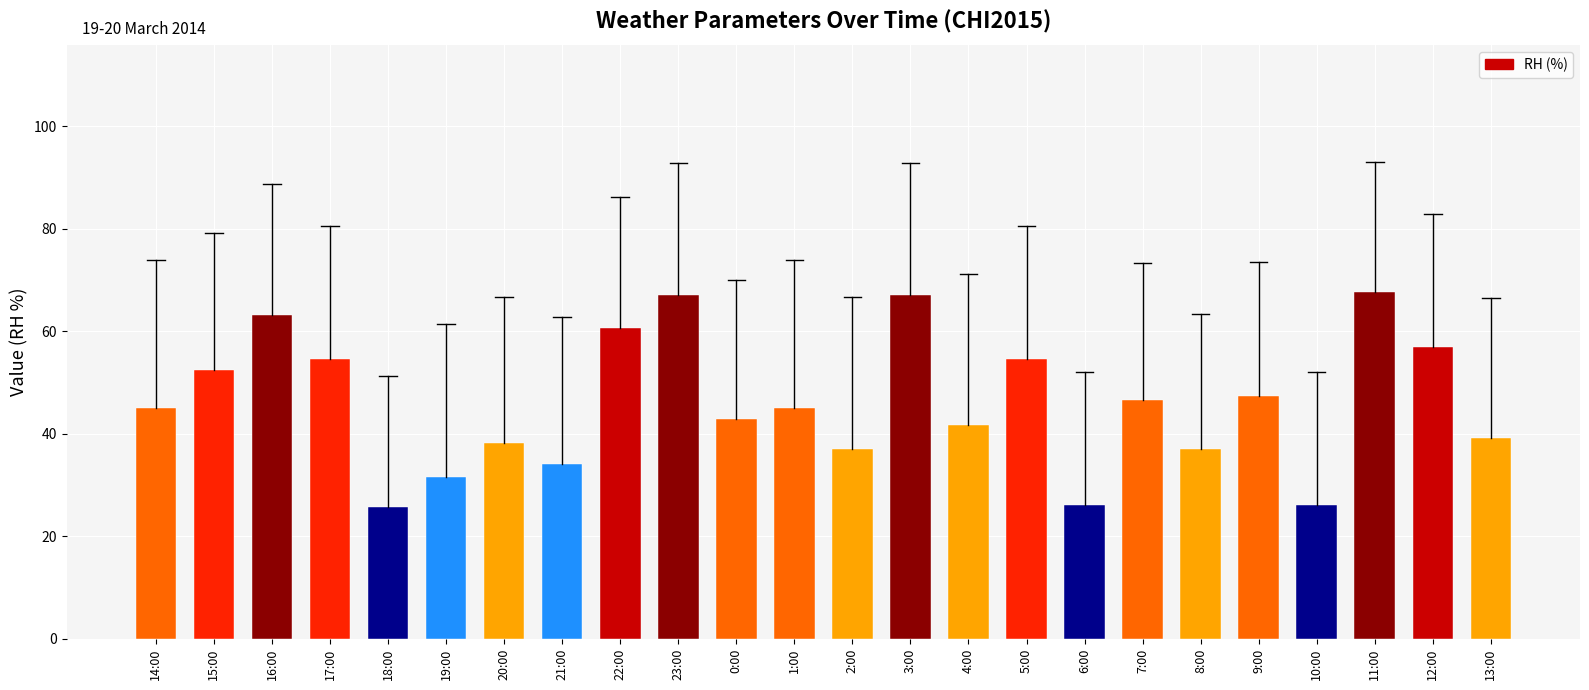

What is the average value?

46.2